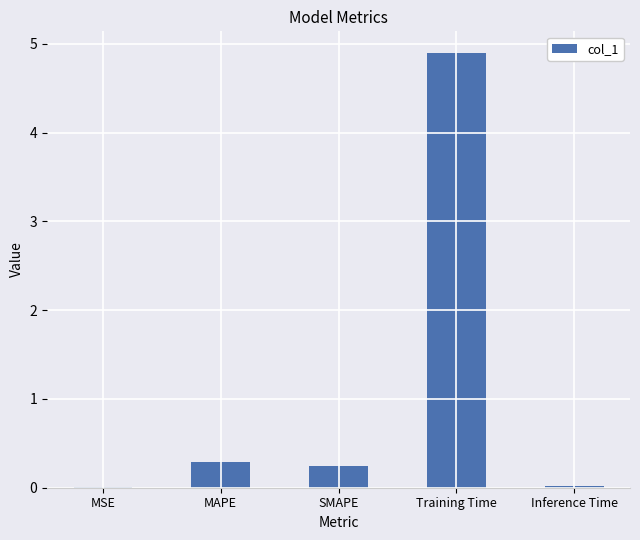

Does the chart contain stacked bars?

No